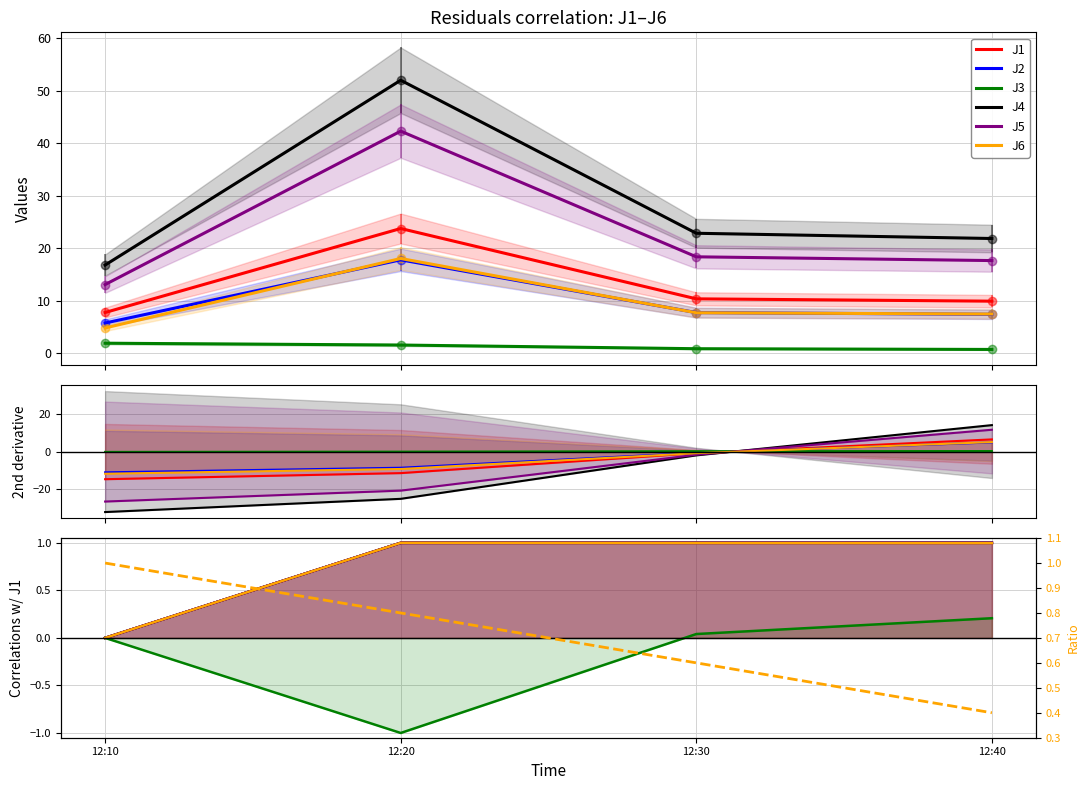

True or false: J2 has a value of 3.2 at 12:40.

False